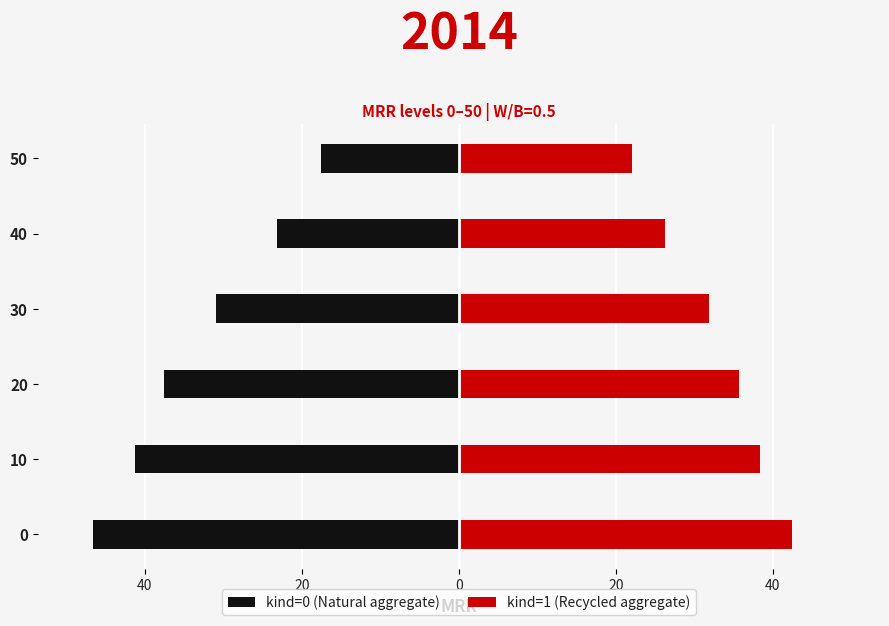

Reading left to right, list all the values displayed in this chart.

kind=0 (Natural aggregate): -46.6	-41.3	-37.5	-31.0	-23.2	-17.6
kind=1 (Recycled aggregate): 42.5	38.3	35.7	31.9	26.3	22.1